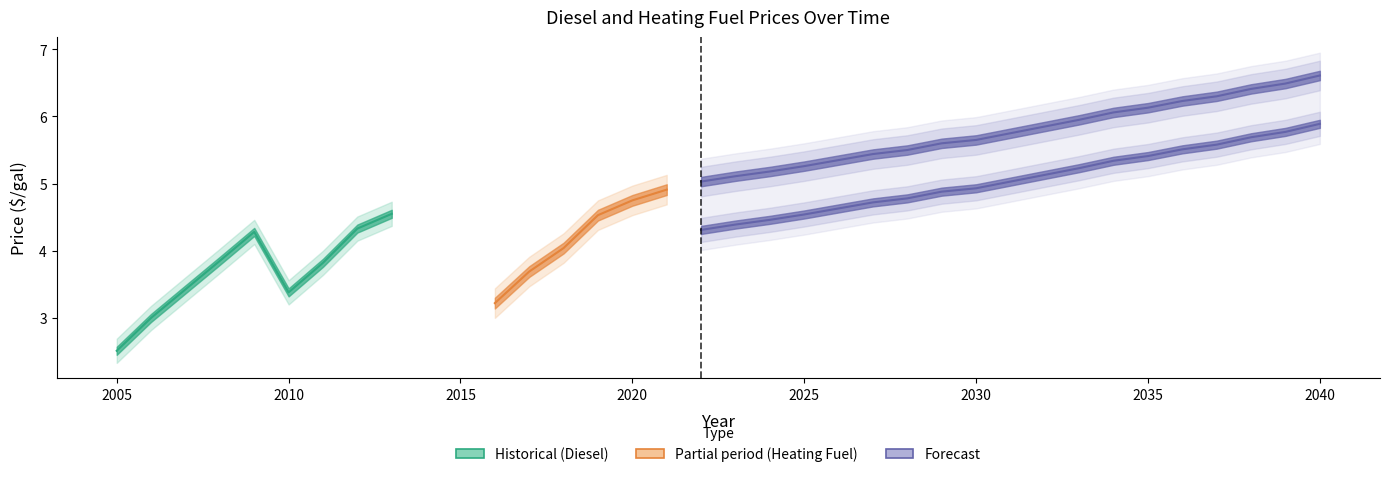

What is the difference between the maximum and minimum values in the Diesel Price ($/gal) series?

3.4